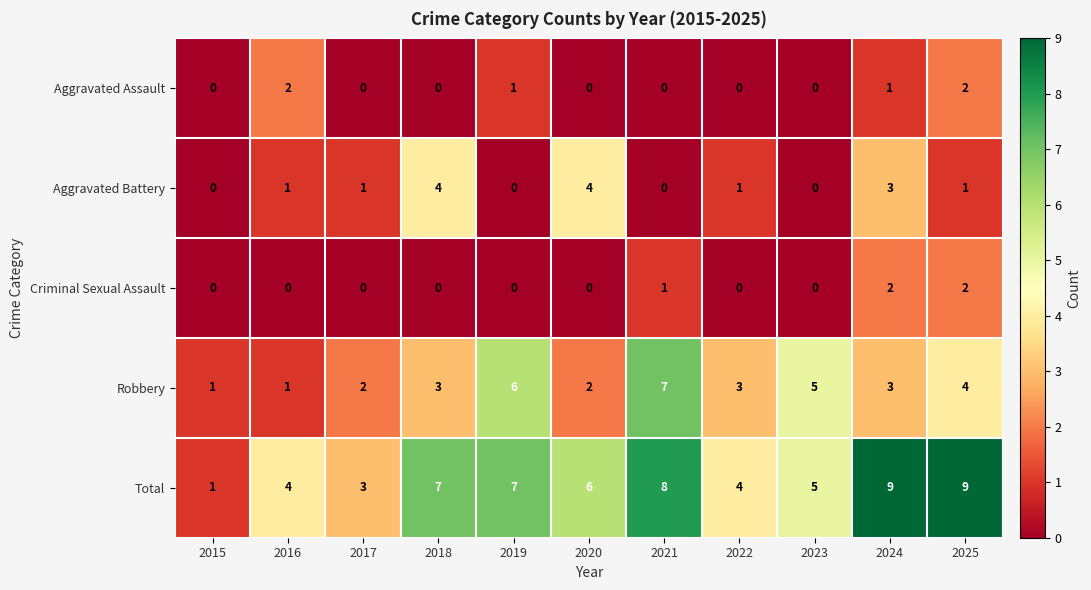

Count the number of data series in this chart.

5